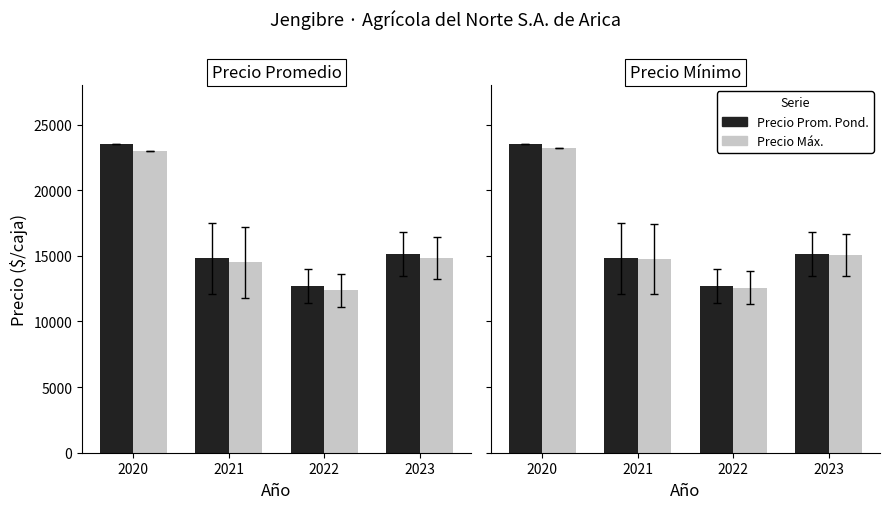

How many data points does each series have?

4